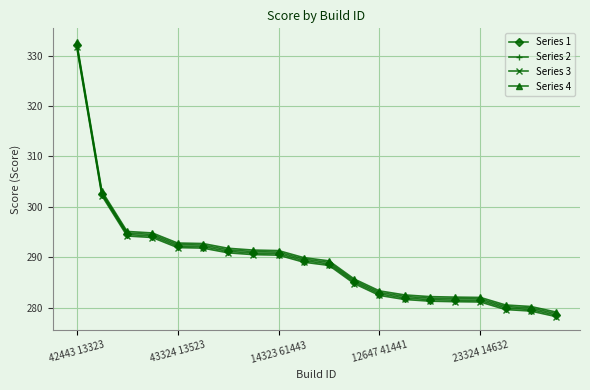

What is the value of the Series 3 point at the 6th from the left?

291.8